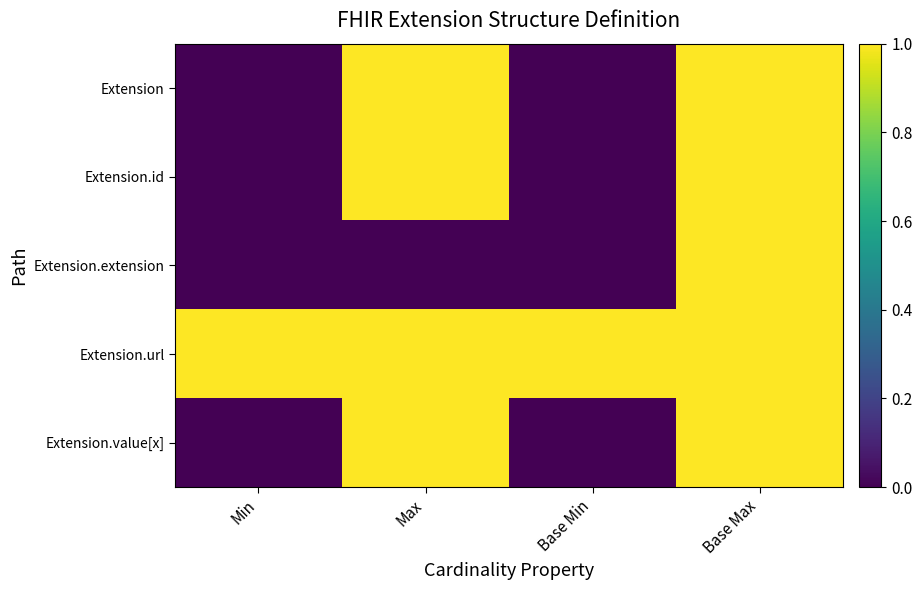

Which series has the largest total across all categories?

Extension.url